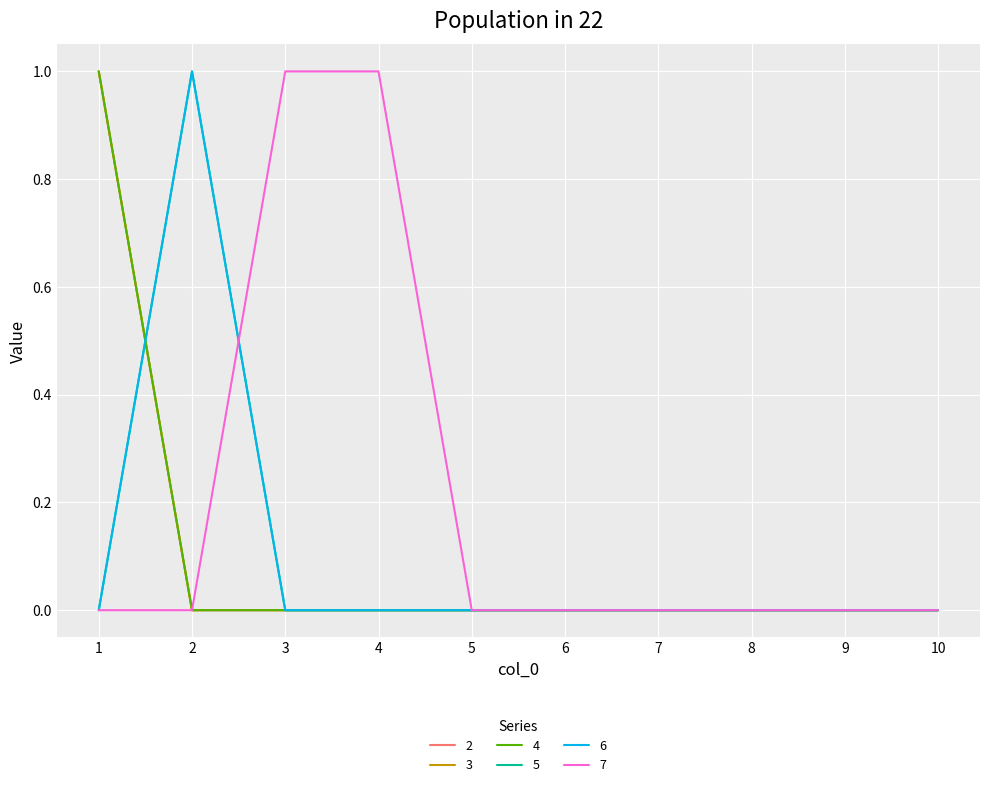

Reading right to left, extract all data points from this chart.

2: 10=0	9=0	8=0	7=0	6=0	5=0	4=0	3=0	2=0	1=1
3: 10=0	9=0	8=0	7=0	6=0	5=0	4=0	3=0	2=0	1=1
4: 10=0	9=0	8=0	7=0	6=0	5=0	4=0	3=0	2=0	1=1
5: 10=0	9=0	8=0	7=0	6=0	5=0	4=0	3=0	2=1	1=0
6: 10=0	9=0	8=0	7=0	6=0	5=0	4=0	3=0	2=1	1=0
7: 10=0	9=0	8=0	7=0	6=0	5=0	4=1	3=1	2=0	1=0